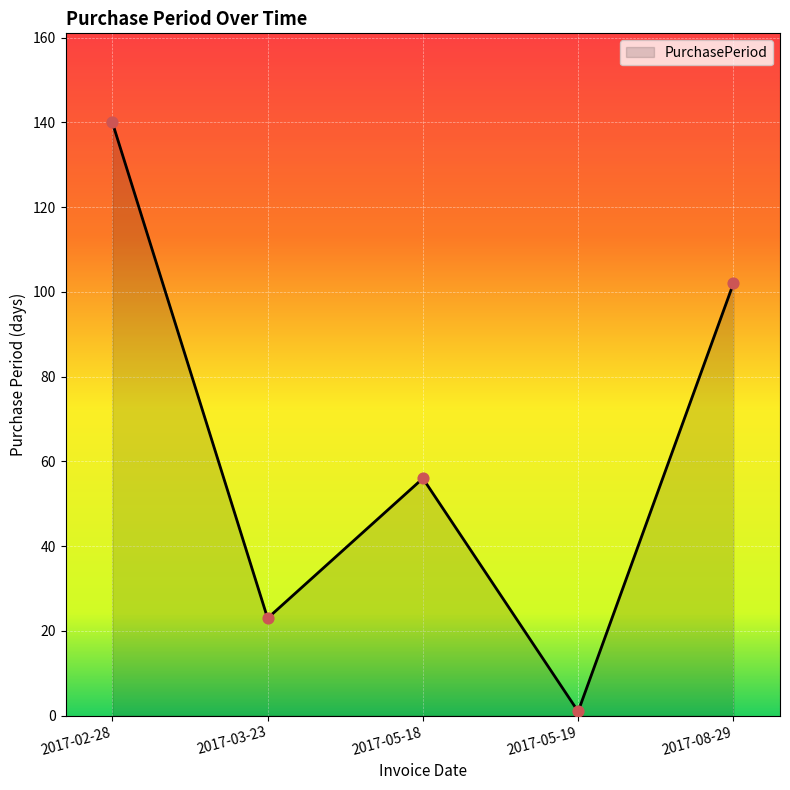

Which has a higher value, 2017-08-29 or 2017-05-18?

2017-08-29